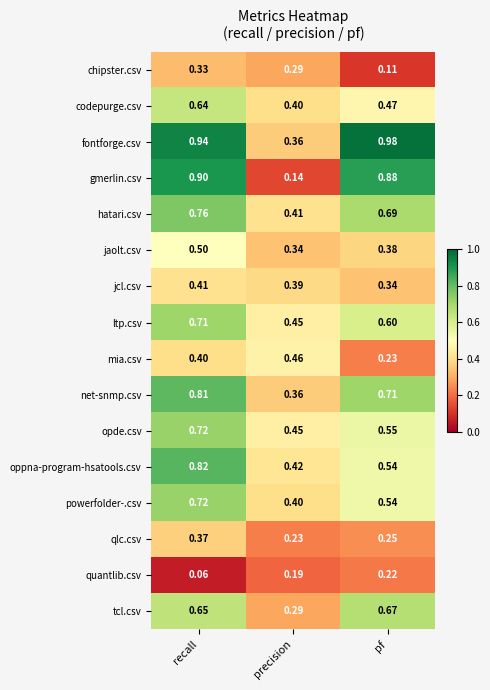

At which label does gmerlin.csv reach its peak?

recall